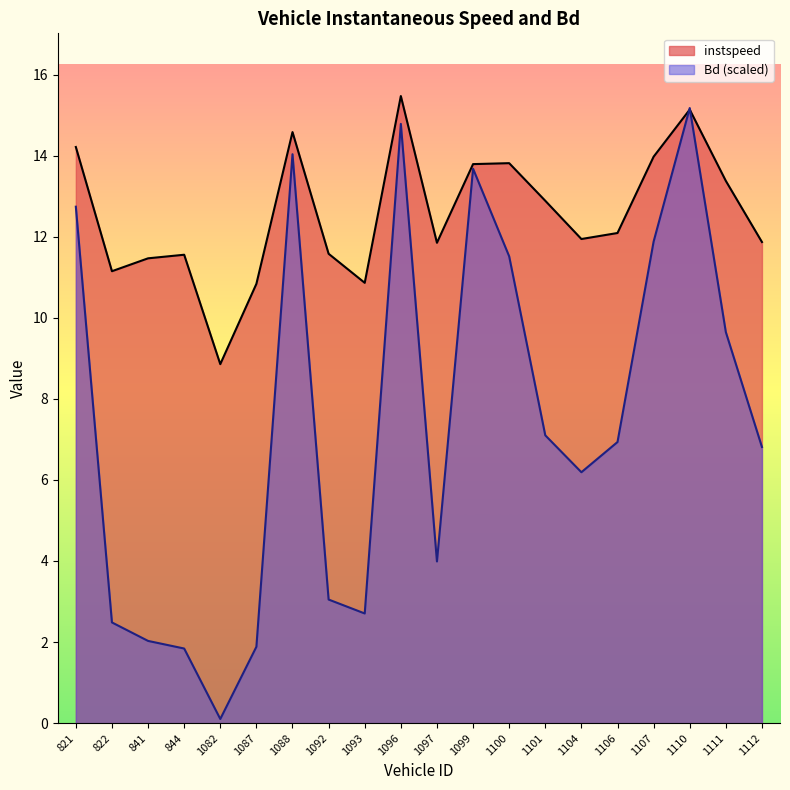

What is the spread (max minus min) of values at 844?

9.7